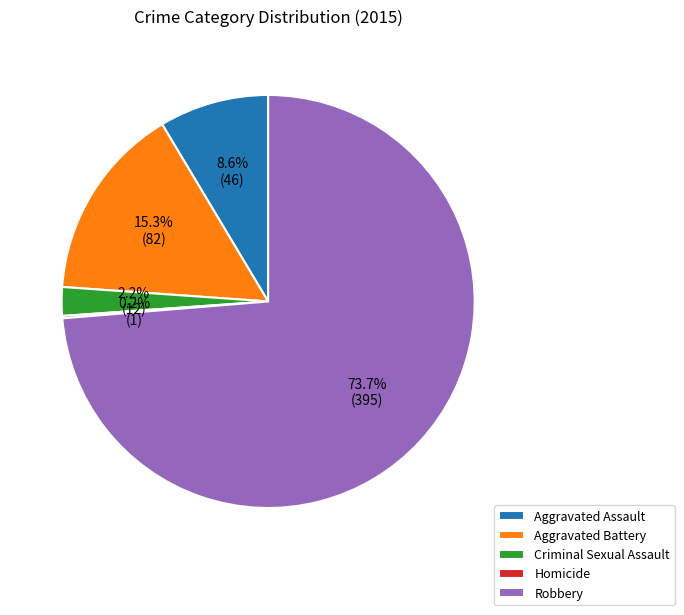

What is the ratio of the value at Robbery to the value at Aggravated Battery?

4.8